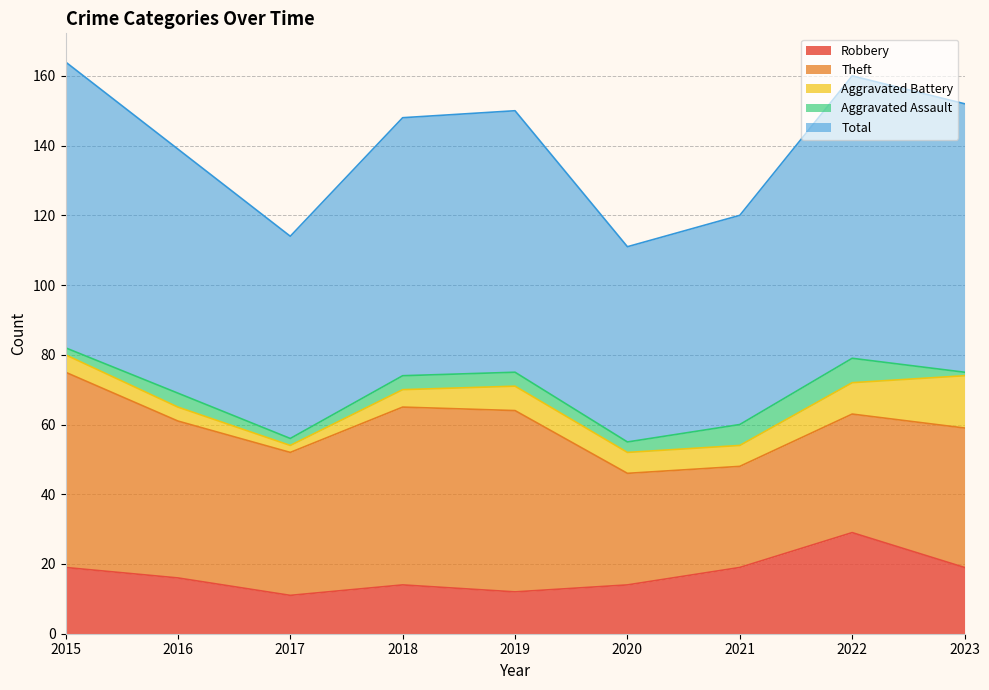

Reading right to left, transcribe all the data shown in this chart.

Robbery: 2023=19	2022=29	2021=19	2020=14	2019=12	2018=14	2017=11	2016=16	2015=19
Theft: 2023=40	2022=34	2021=29	2020=32	2019=52	2018=51	2017=41	2016=45	2015=56
Aggravated Battery: 2023=15	2022=9	2021=6	2020=6	2019=7	2018=5	2017=2	2016=4	2015=5
Aggravated Assault: 2023=1	2022=7	2021=6	2020=3	2019=4	2018=4	2017=2	2016=4	2015=2
Total: 2023=77	2022=81	2021=60	2020=56	2019=75	2018=74	2017=58	2016=70	2015=82